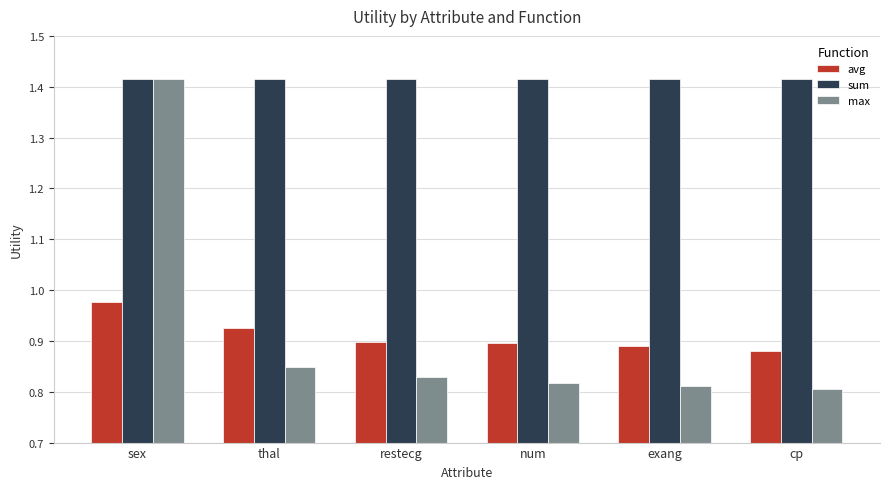

Which series has the widest spread of values?

max